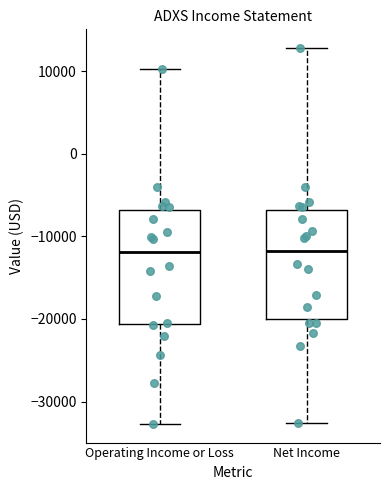

Where is the upper edge of the box for Operating Income or Loss on the y-axis? The values are not printed on the chart, so give them approximately, as read against the axis.

-7000